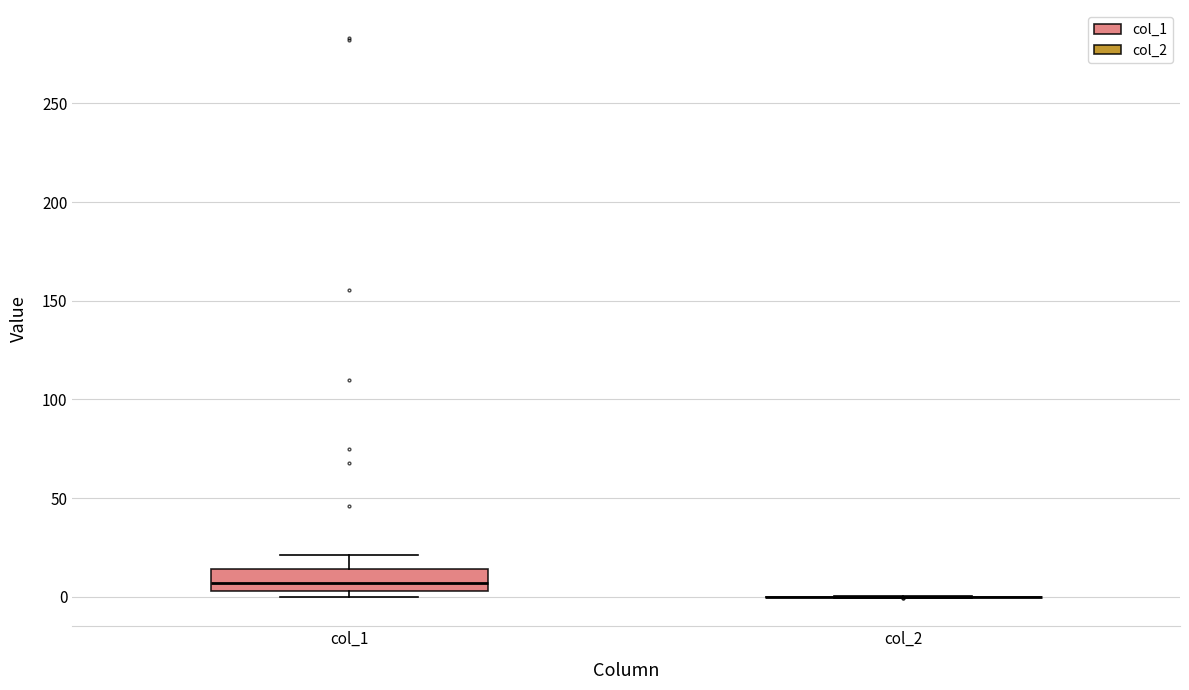

Reading left to right, read every box against the y-axis: the position of its median line, the range the box covers, and the ends of its whiskers. The values are not printed on the chart, so give them approximately, as read against the axis.

col_1: median 5 (inside the box), box 5 to 15, whiskers 0 to 20
col_2: box collapsed to a line at 0, whiskers 0 to 0